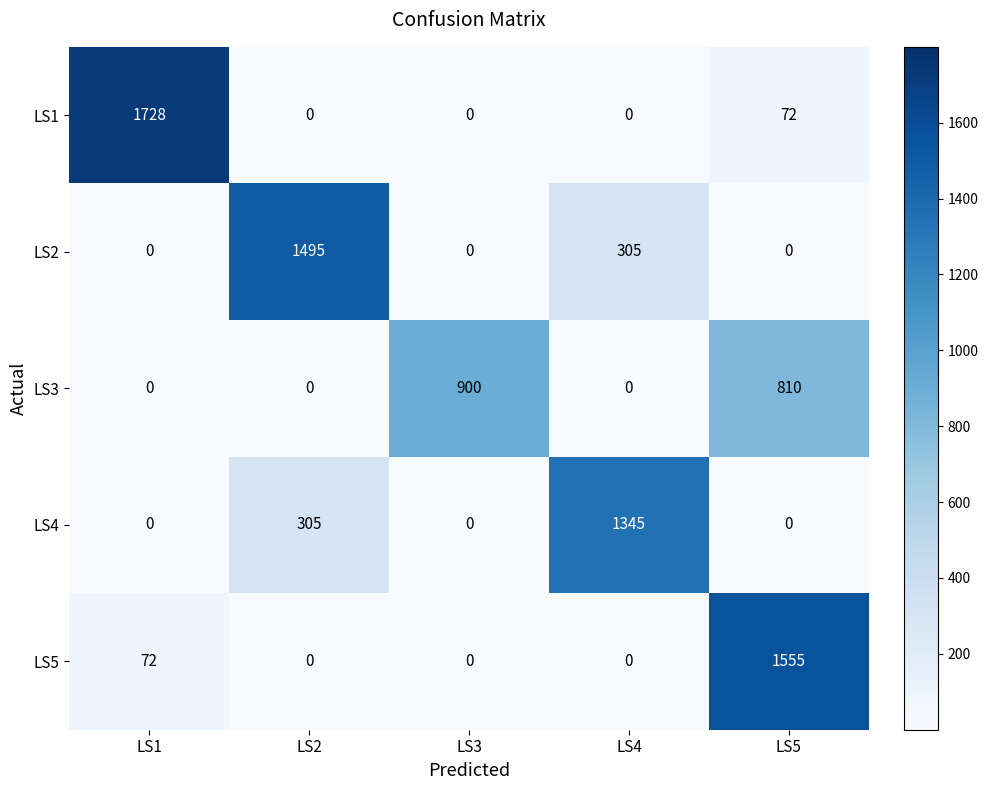

List the series in order of their peak value, highest first.

LS1, LS5, LS2, LS4, LS3